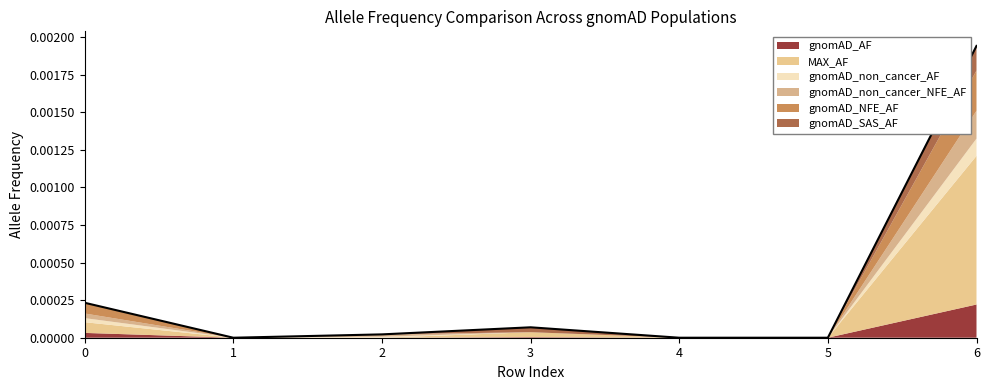

How many data points in gnomAD_non_cancer_AF are above 0?

3